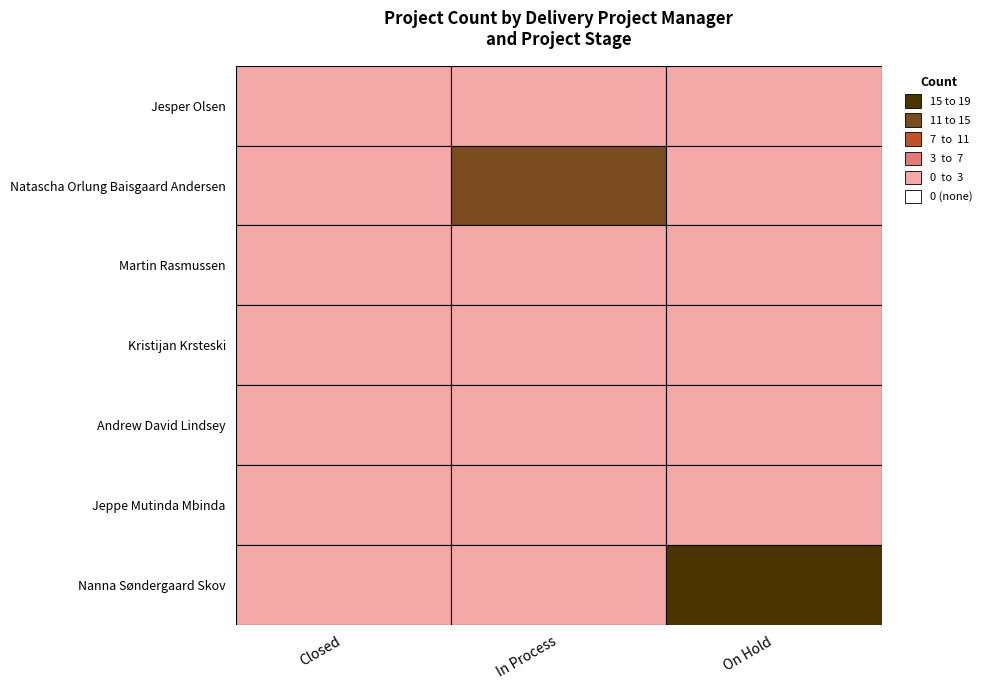

Reading right to left, transcribe all the data shown in this chart.

Closed: 0	0	0	0	0	0	2
In Process: 0	1	0	0	2	14	0
On Hold: 19	0	2	2	0	0	0